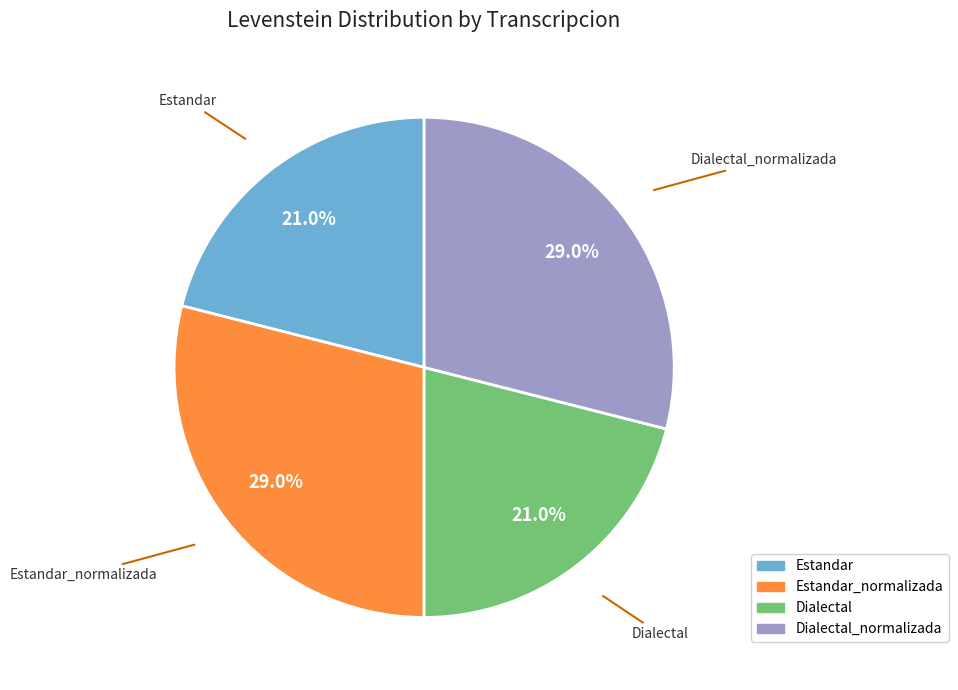

Is there any slice that represents more than half of the pie?

No